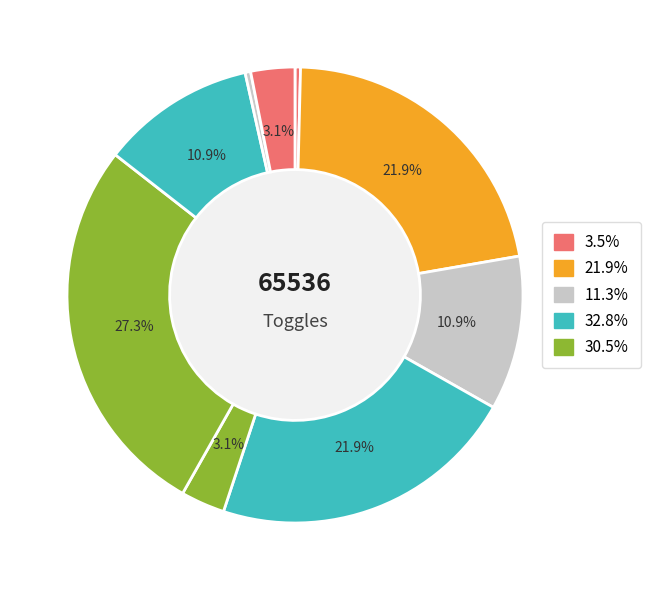

To the nearest percent, what is the difference between the largest and smallest slice percentages?

27%